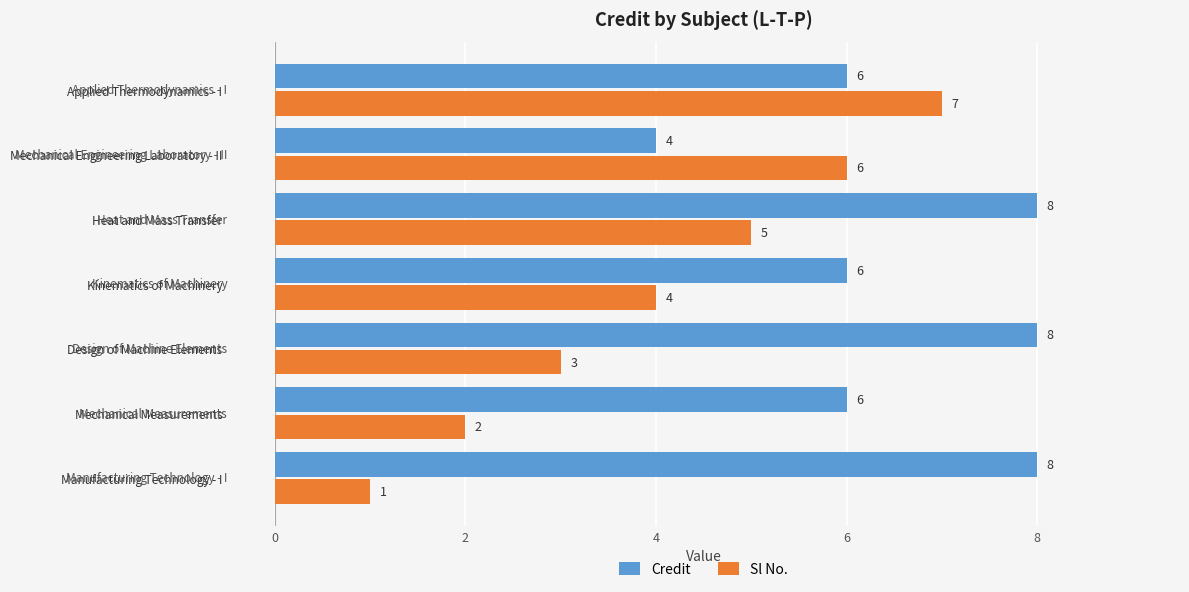

Which category has the lowest value in the Sl No. series?

Manufacturing Technology - I